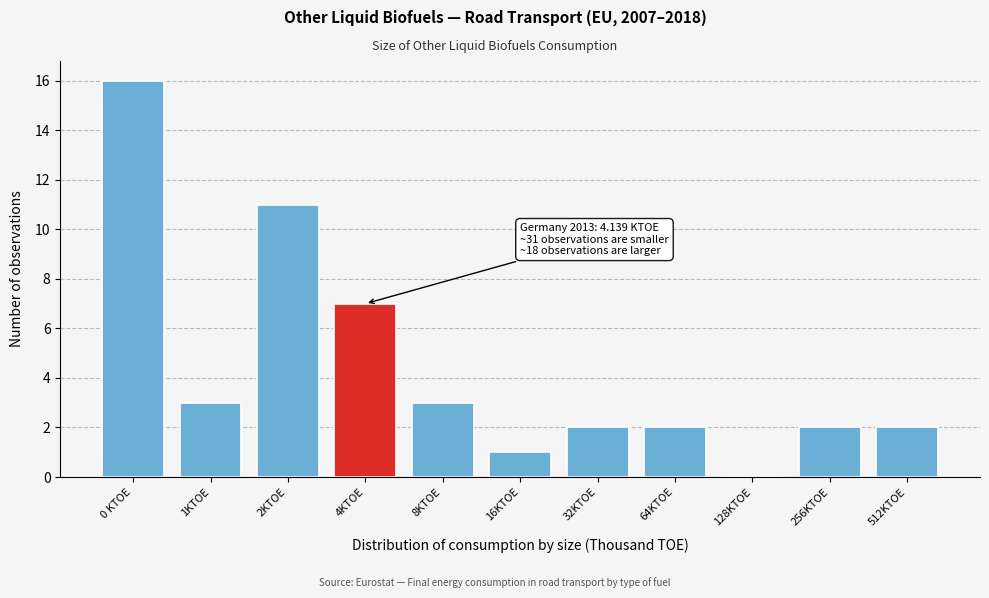

Reading left to right, transcribe all the data shown in this chart.

0 KTOE=16	1KTOE=3	2KTOE=11	4KTOE=7	8KTOE=3	16KTOE=1	32KTOE=2	64KTOE=2	128KTOE=0	256KTOE=2	512KTOE=2